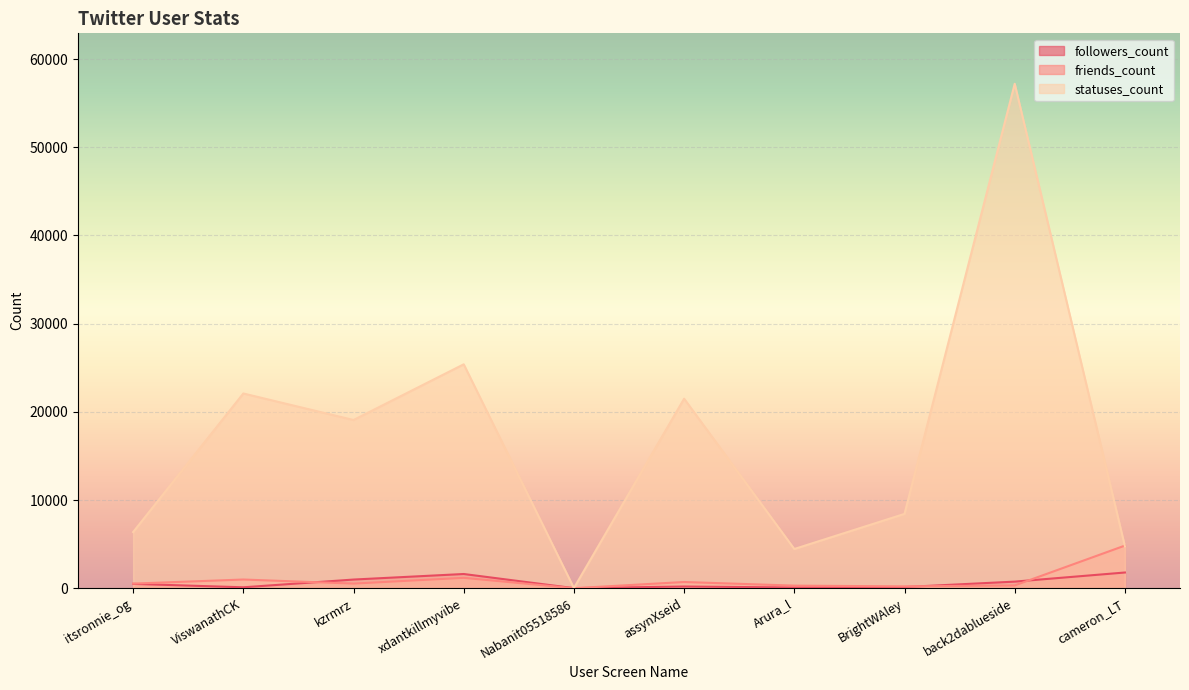

At cameron_LT, list the series in order from smallest to largest.

followers_count, statuses_count, friends_count